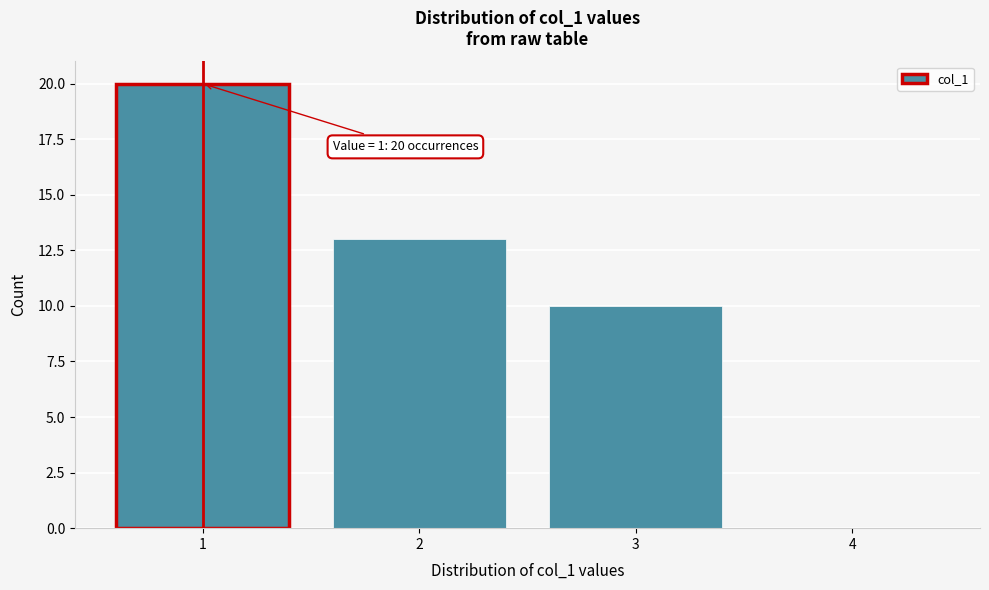

Over which range of the x-axis is the bar tallest?

0.5 to 1.5